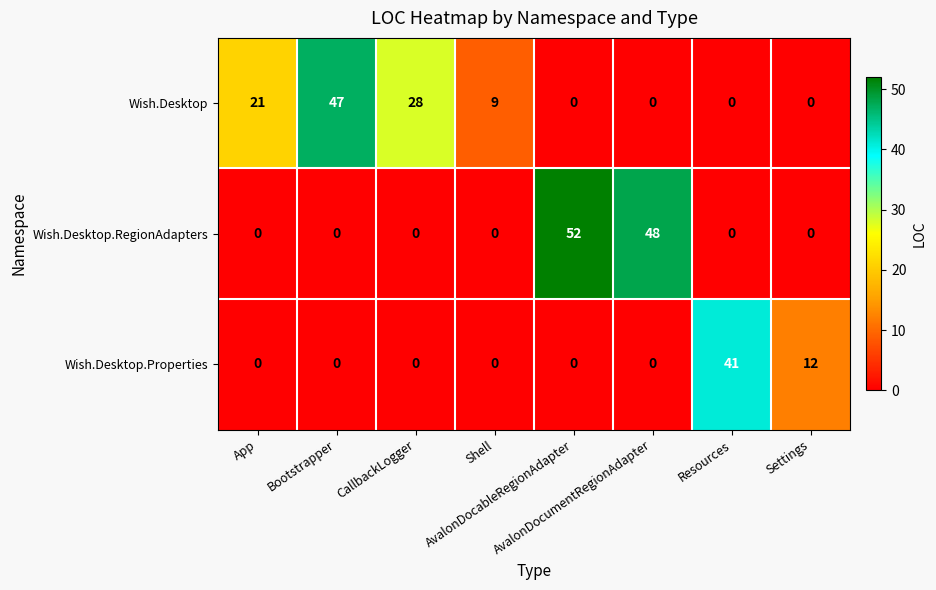

Which series has the largest total across all categories?

Wish.Desktop